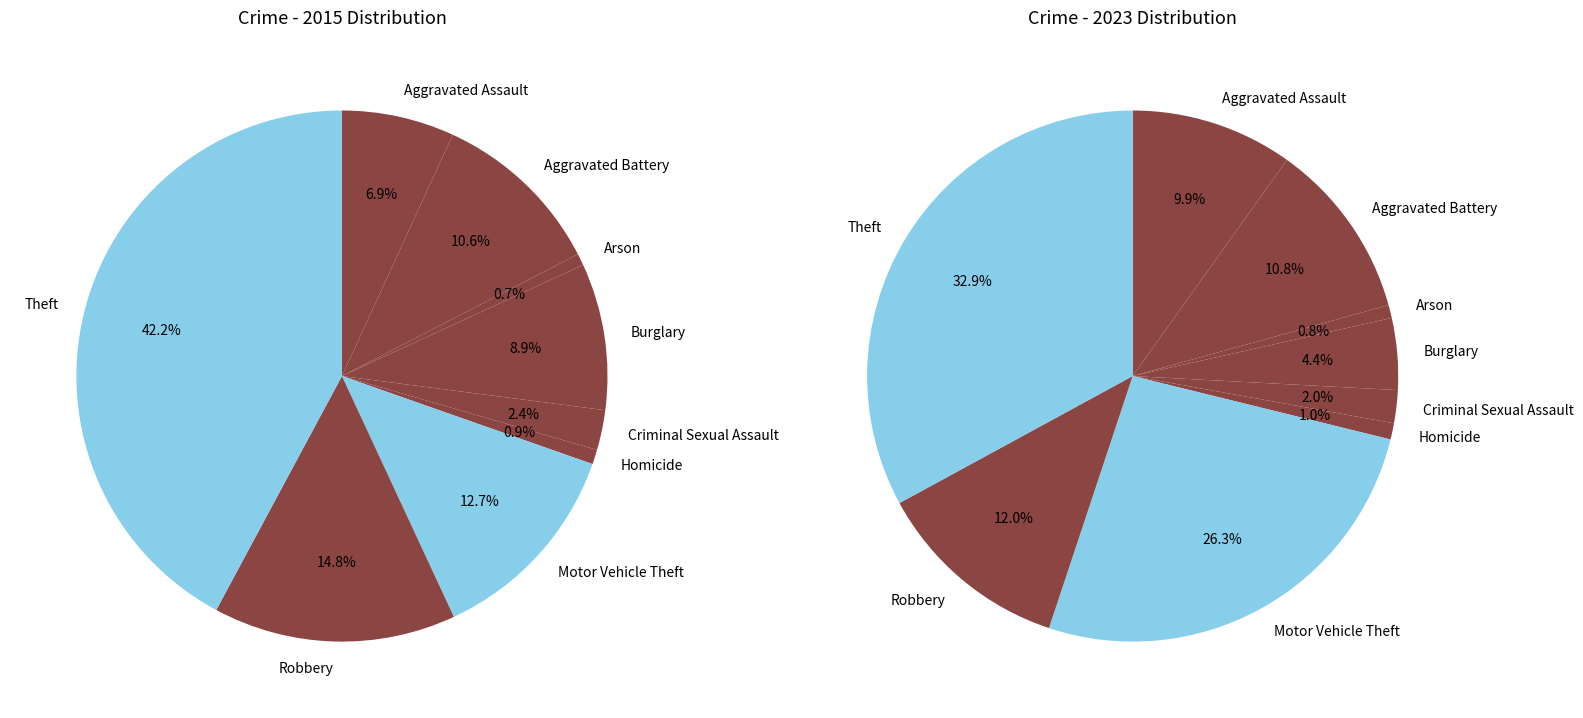

Rank the categories by value from highest to lowest.

Theft, Robbery, Motor Vehicle Theft, Aggravated Battery, Burglary, Aggravated Assault, Criminal Sexual Assault, Homicide, Arson